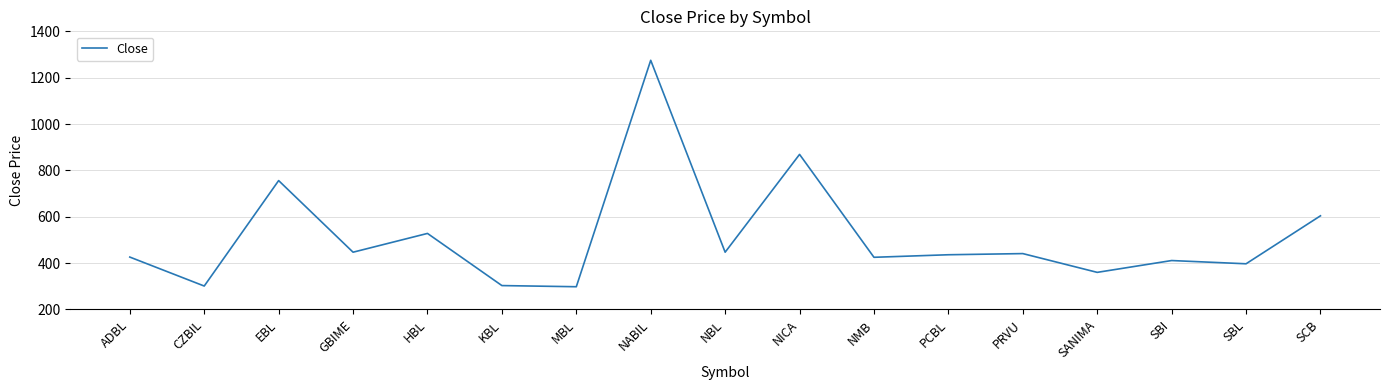

Between GBIME and EBL, which is larger?

EBL